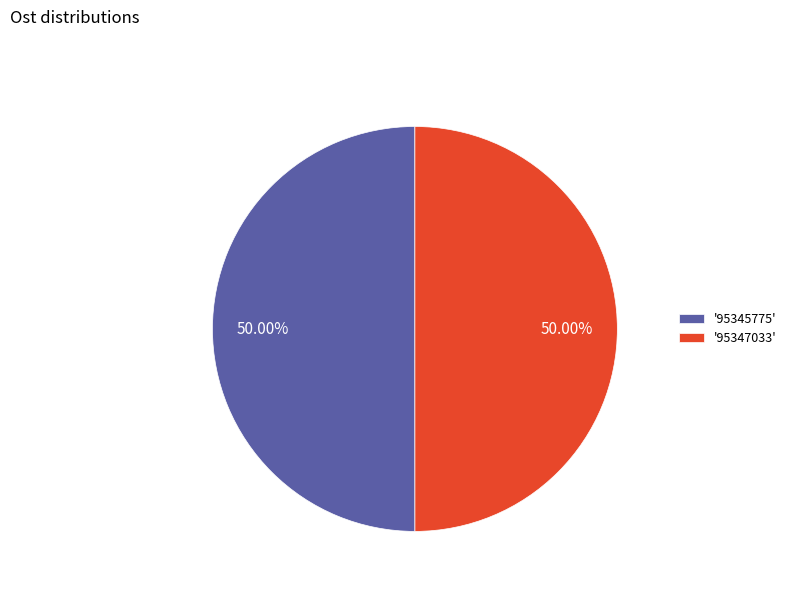

Combined, do '95347033' and '95345775' account for over 50%?

Yes